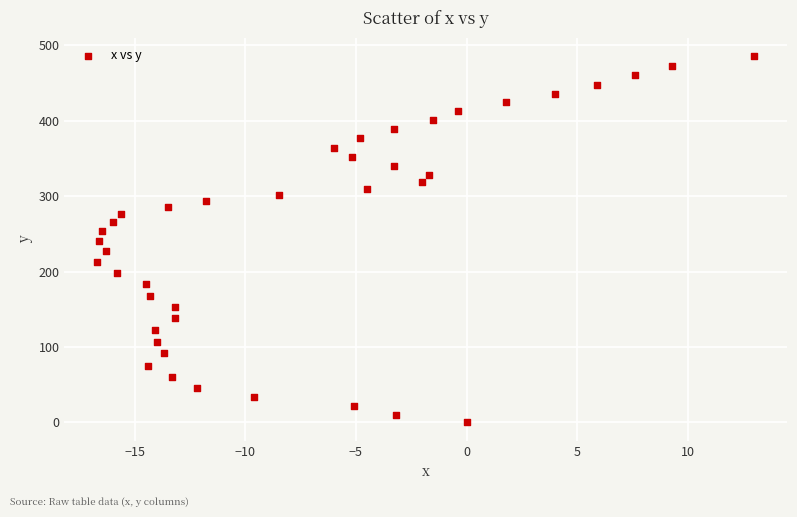

What is the range of X values (max minus min)?

29.7